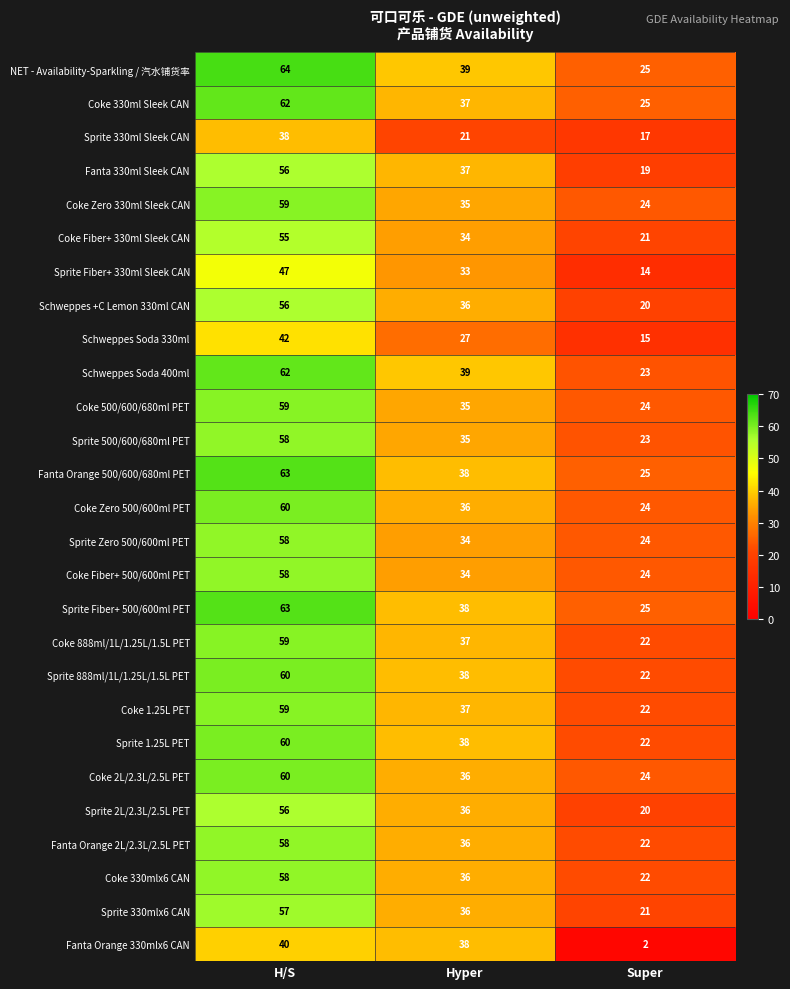

Rank the categories by Coke 330ml Sleek CAN value from lowest to highest.

Super, Hyper, H/S